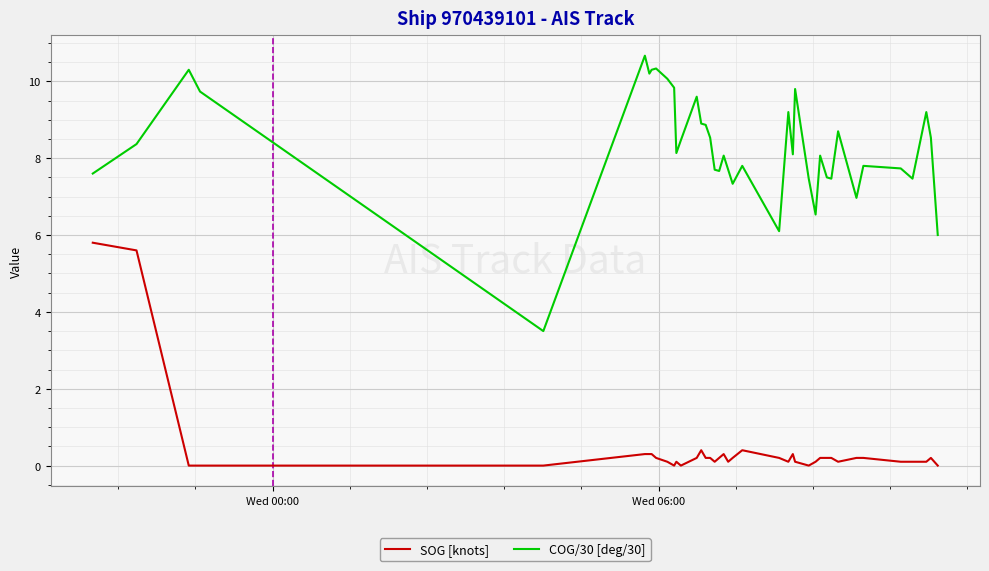

Which series has the largest range (max minus min)?

COG/30 [deg/30]